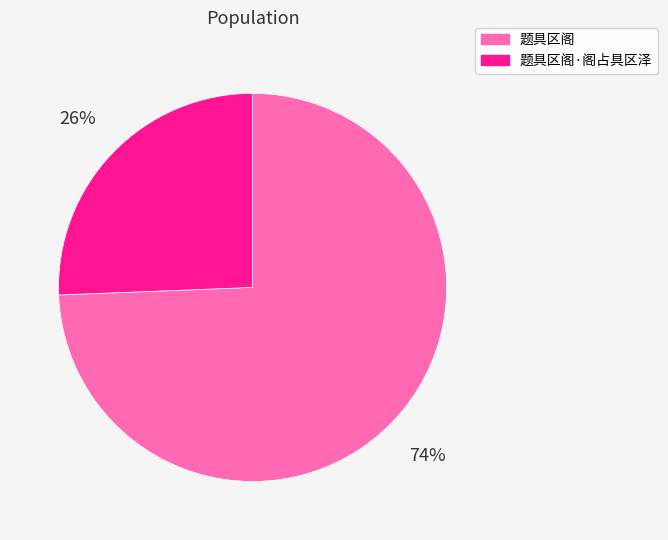

Count the number of slices in the pie.

2